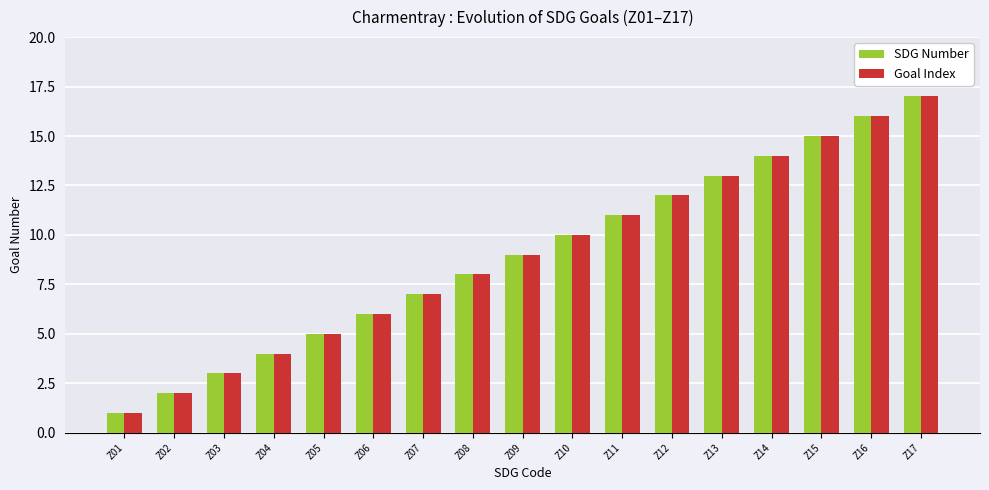

Reading right to left, list all the values displayed in this chart.

SDG Number: Z17=17	Z16=16	Z15=15	Z14=14	Z13=13	Z12=12	Z11=11	Z10=10	Z09=9	Z08=8	Z07=7	Z06=6	Z05=5	Z04=4	Z03=3	Z02=2	Z01=1
Goal Index: Z17=17	Z16=16	Z15=15	Z14=14	Z13=13	Z12=12	Z11=11	Z10=10	Z09=9	Z08=8	Z07=7	Z06=6	Z05=5	Z04=4	Z03=3	Z02=2	Z01=1